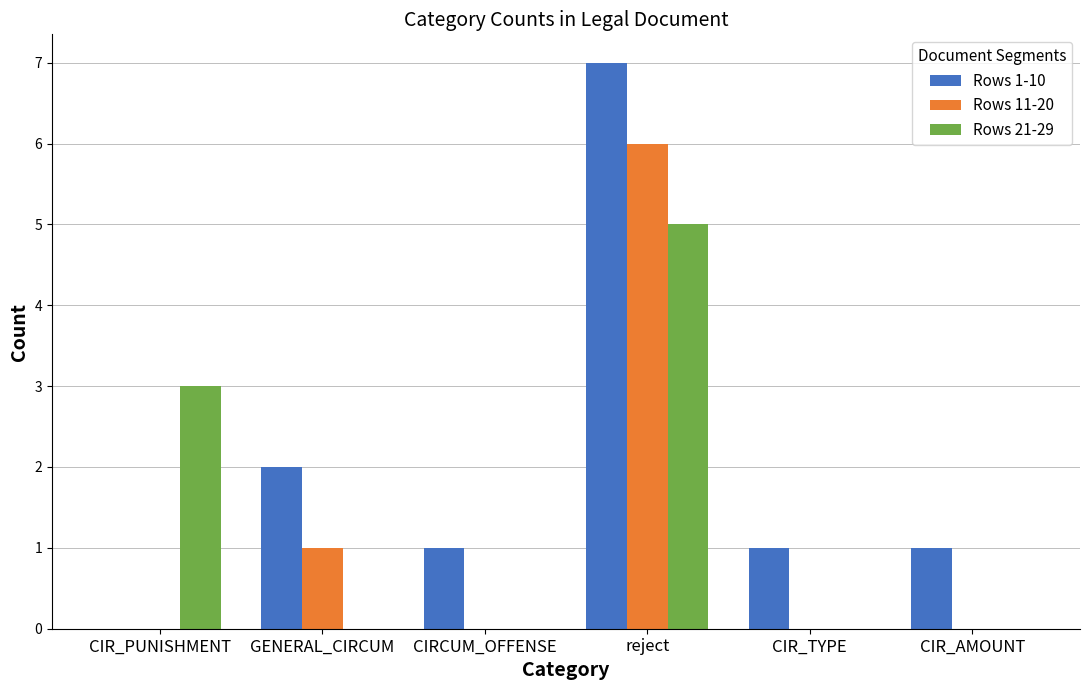

The Rows 21-29 series shows 0 at CIR_TYPE. True or false?

True